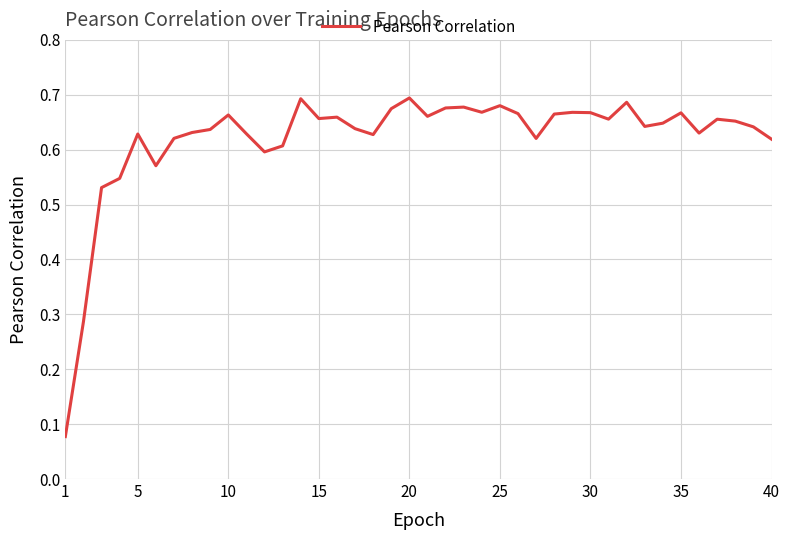

True or false: the data shows 0.3 at 5.

False